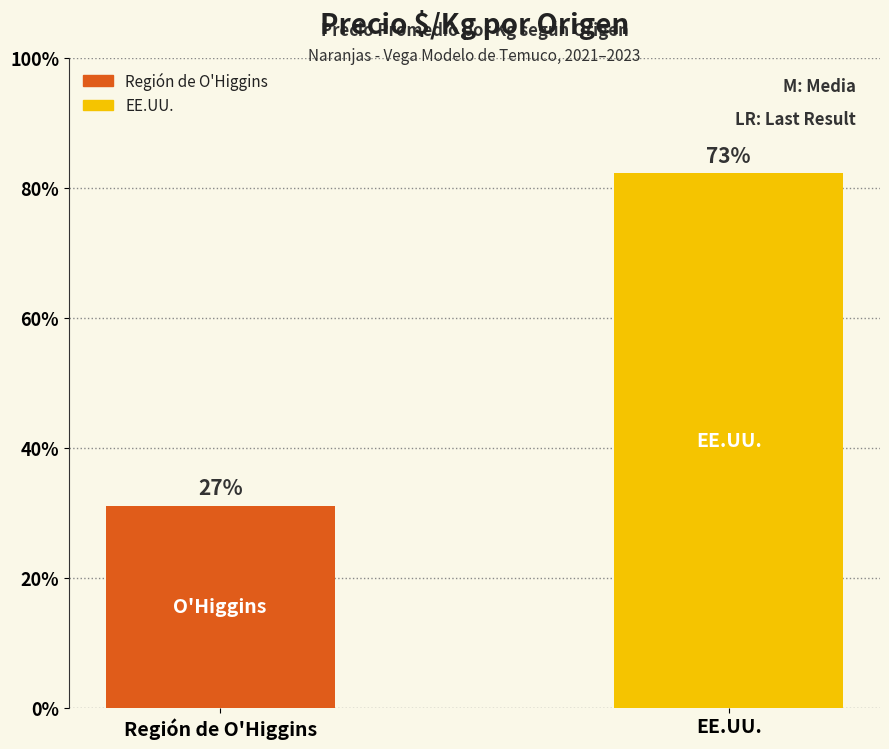

Does the chart contain any negative values?

No